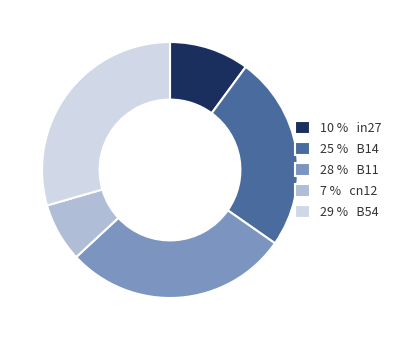

Which category has the smallest portion of the pie?

7 % cn12